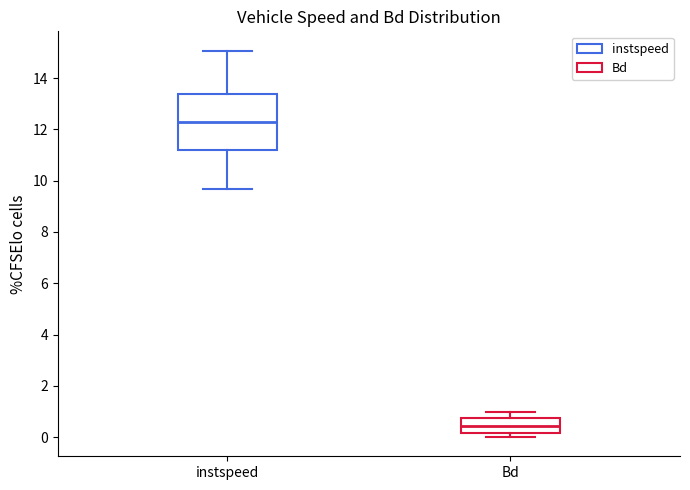

Where is the lower edge of the box for Bd on the y-axis? The values are not printed on the chart, so give them approximately, as read against the axis.

0.2